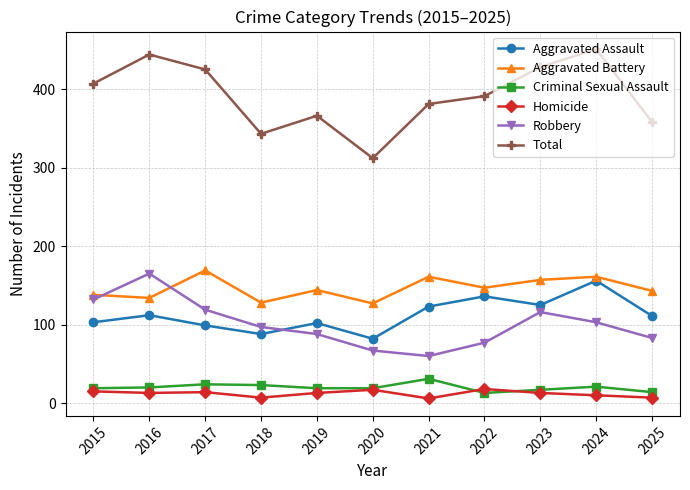

Count the number of data series in this chart.

6